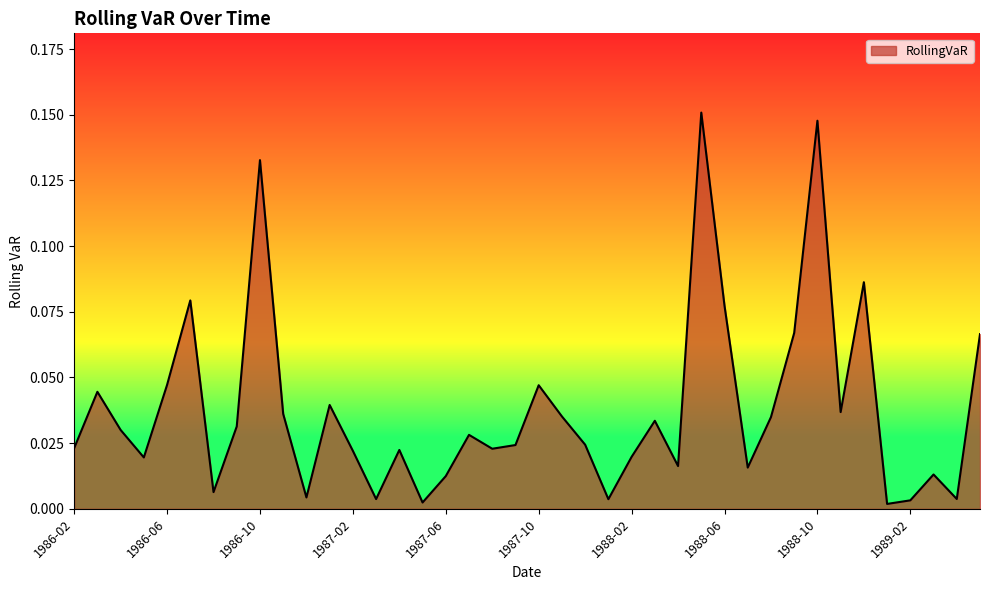

How many lines are shown in the chart?

1